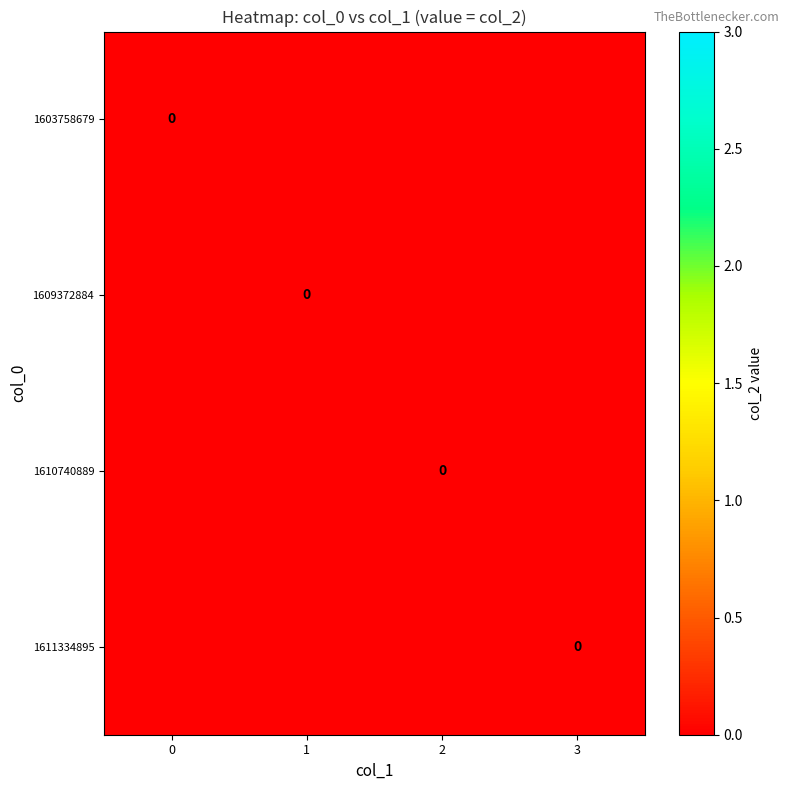

Is it true that 1610740889 equals 0 at 3?

False